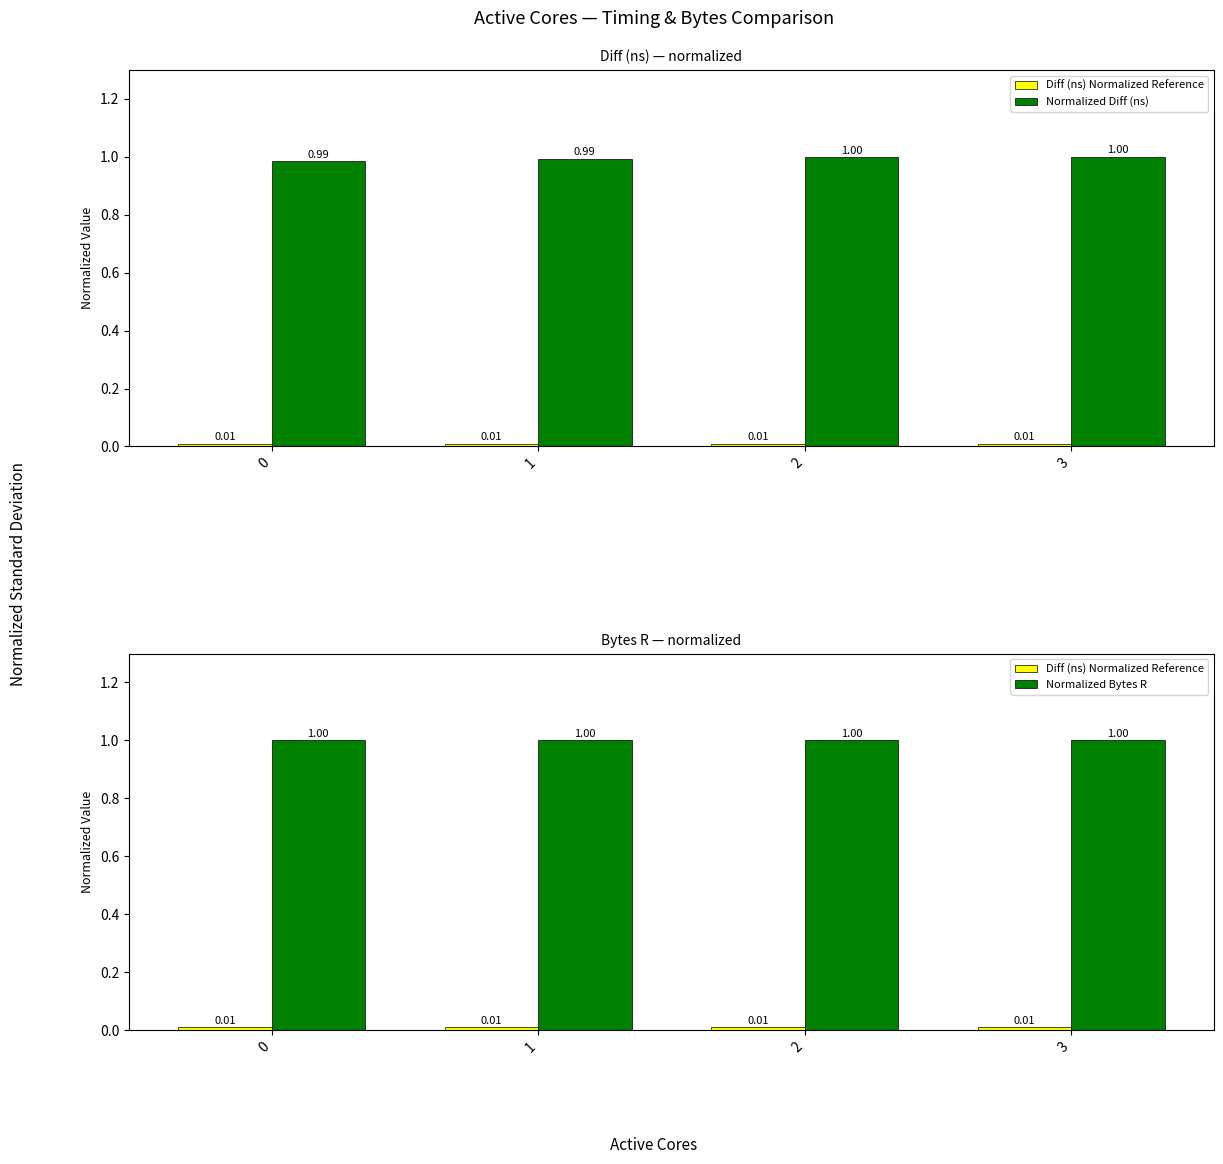

What value does the Normalized Bytes R series have at 3?

1.0